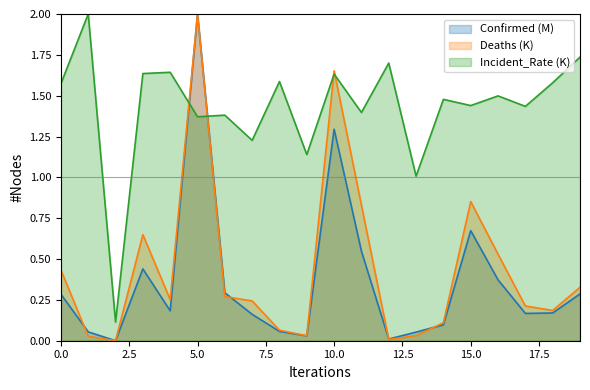

What is the value of the Incident_Rate (K) point at the 4th from the left?

1.6